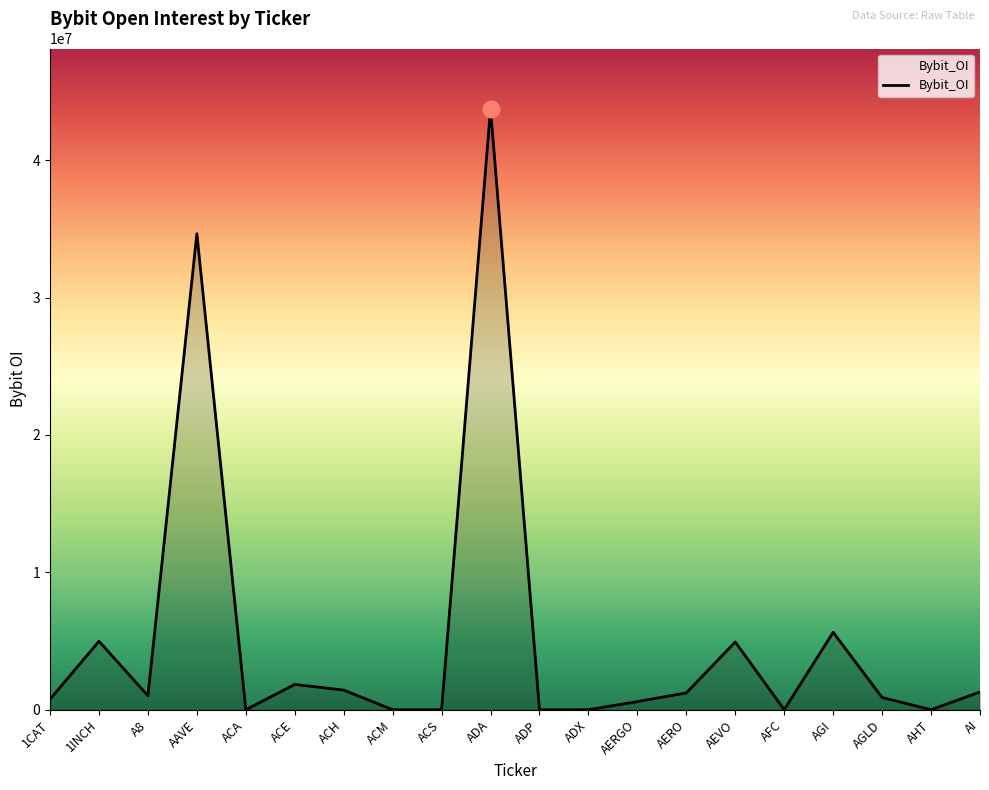

What is the change in value from ACM to AERGO?

+589520